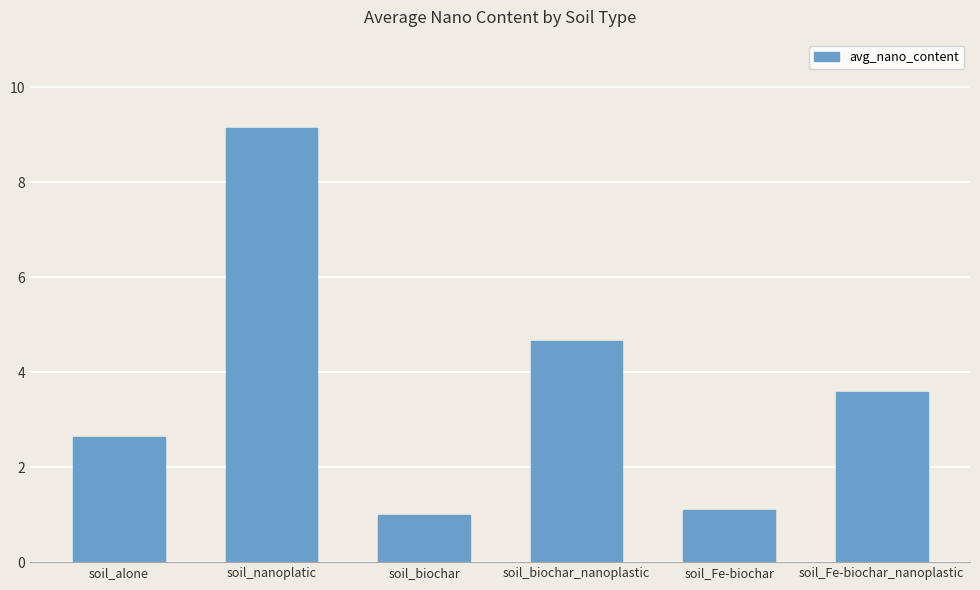

Between soil_Fe-biochar_nanoplastic and soil_nanoplatic, which is larger?

soil_nanoplatic